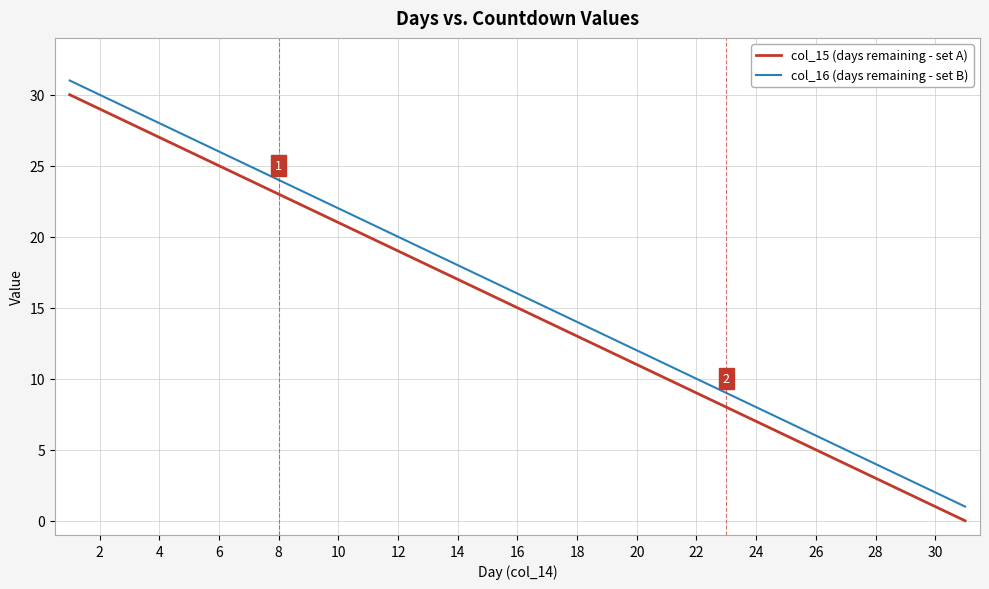

True or false: col_15 (days remaining - set A) and col_16 (days remaining - set B) cross at least once.

False